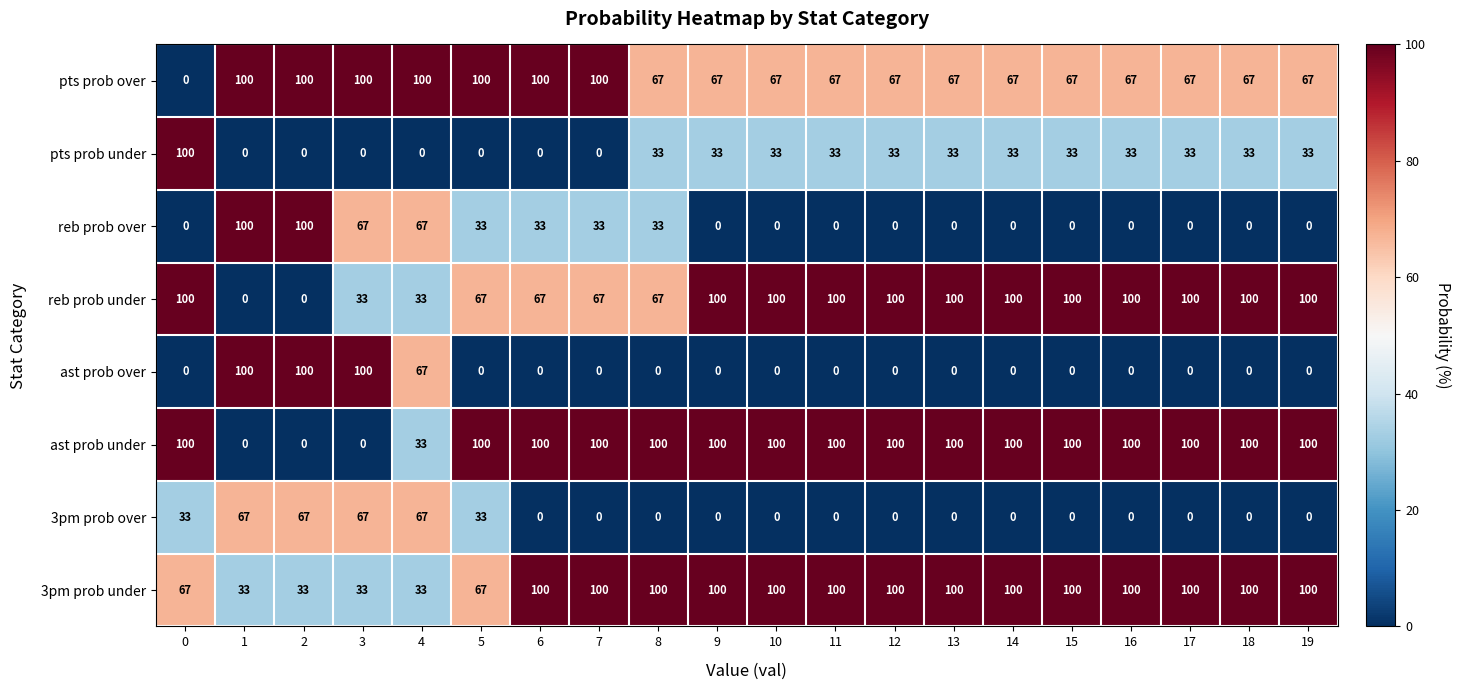

What is the difference between the maximum and minimum values in the pts prob under series?

100